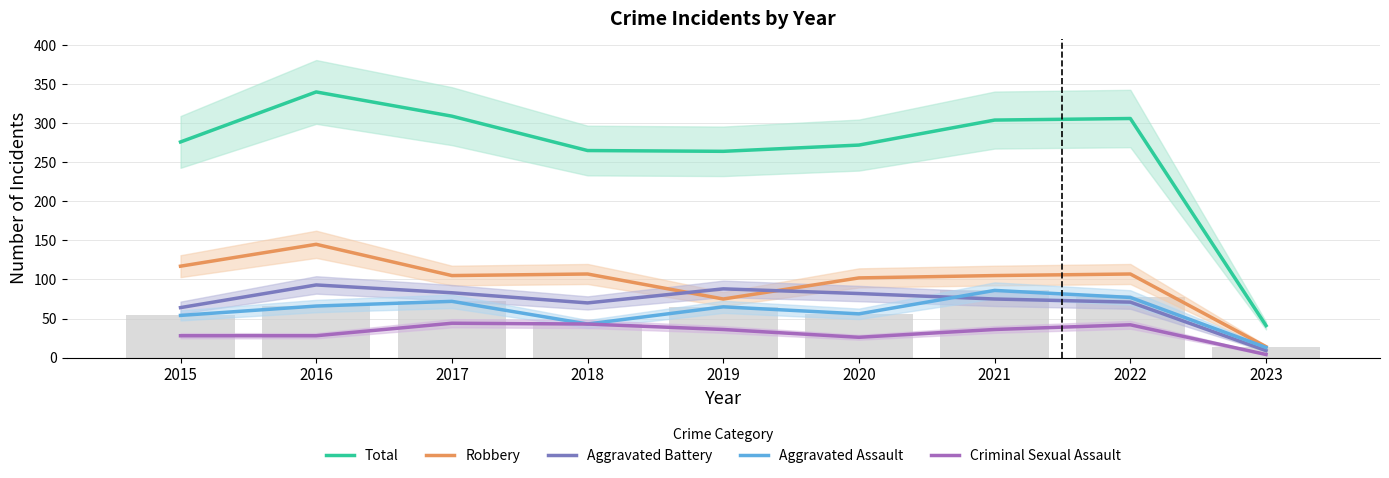

Which series has the largest range (max minus min)?

Total